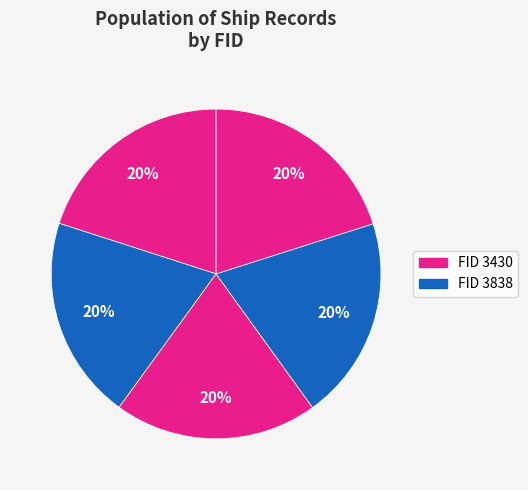

Count the number of slices in the pie.

5